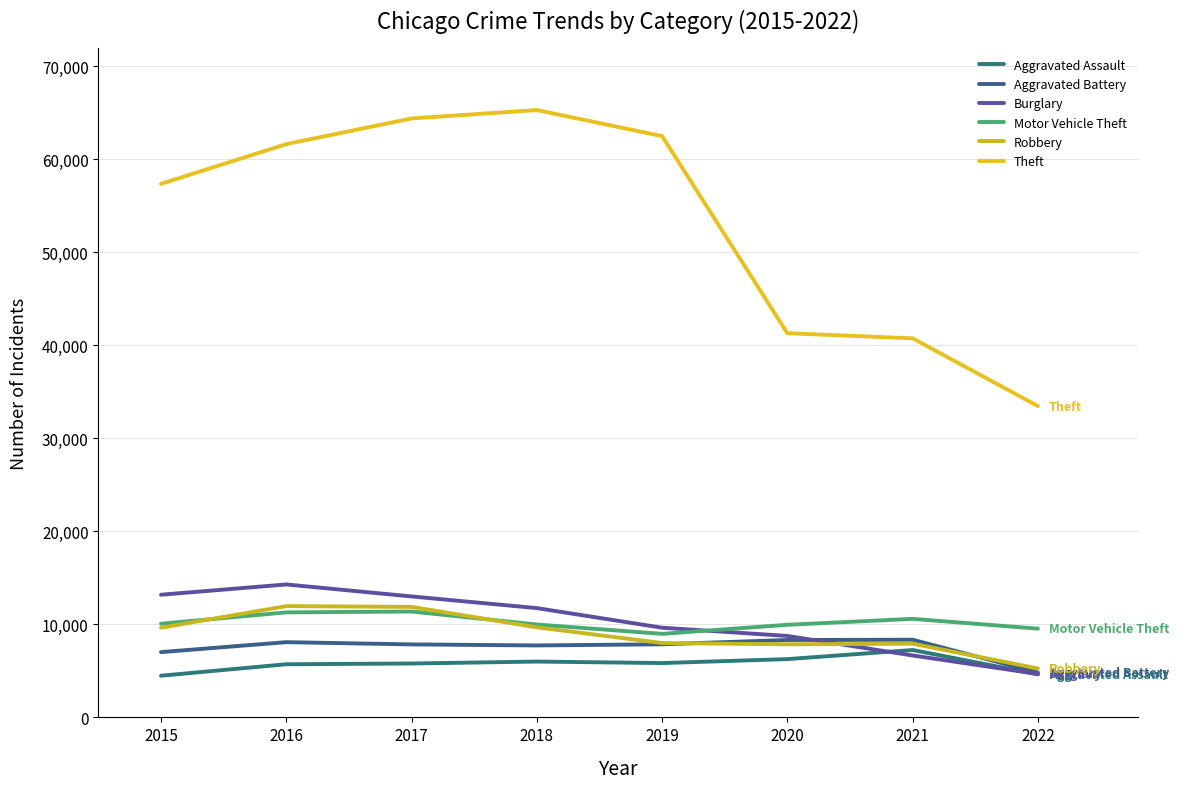

What is the total value across all series at 2017?

114279